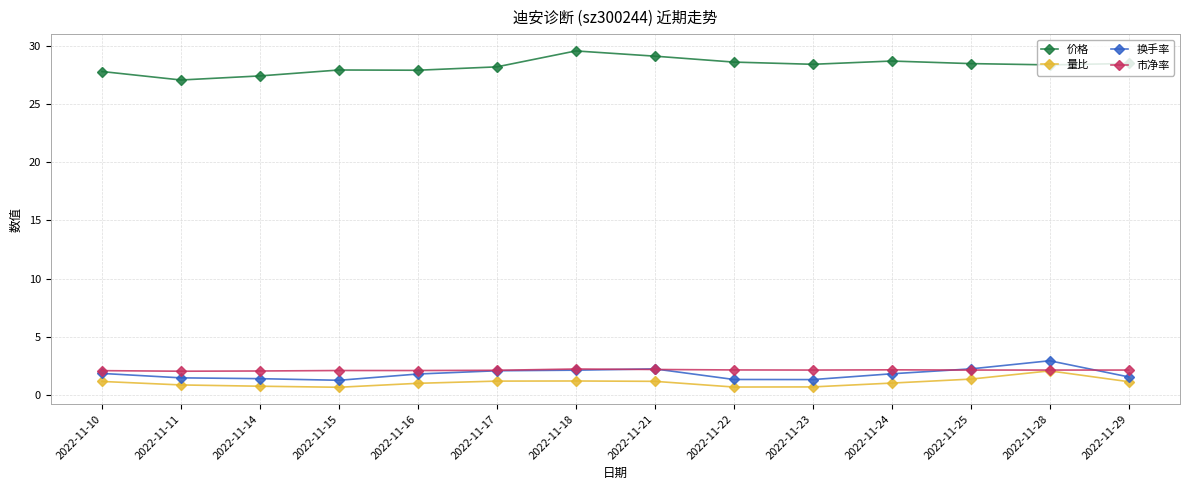

True or false: 量比 and 价格 cross at least once.

False